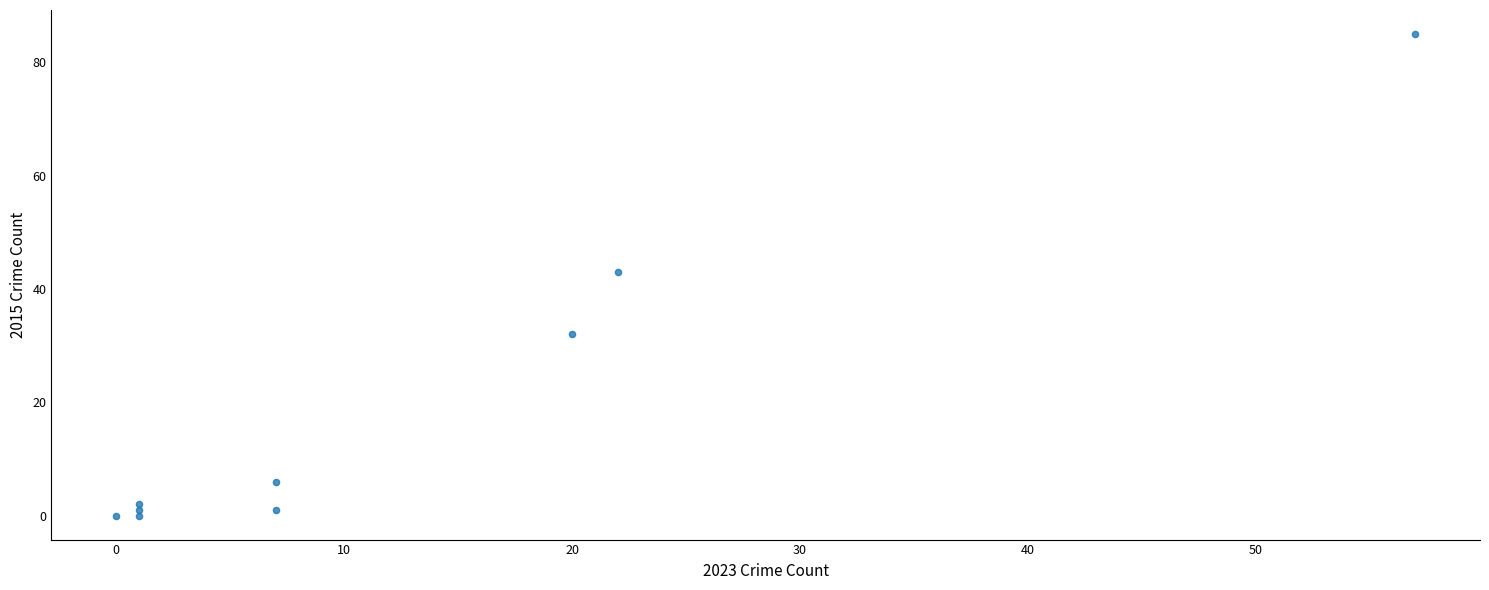

What is the range of X values (max minus min)?

57